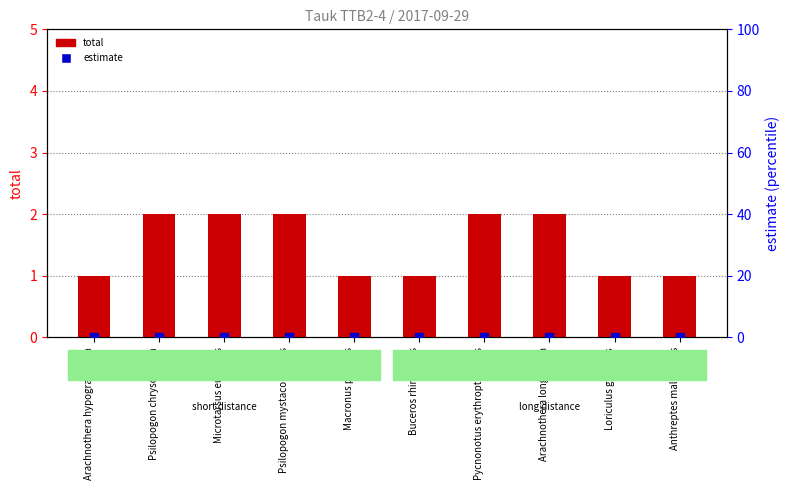

At how many categories does at least one series exceed 0?

10